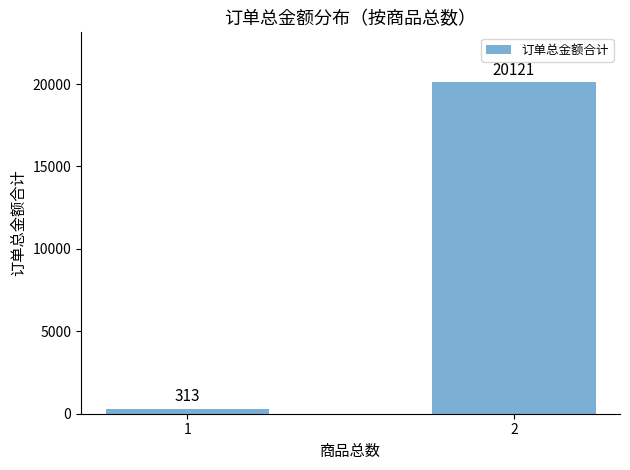

What is the change in value from 1 to 2?

+19807.9